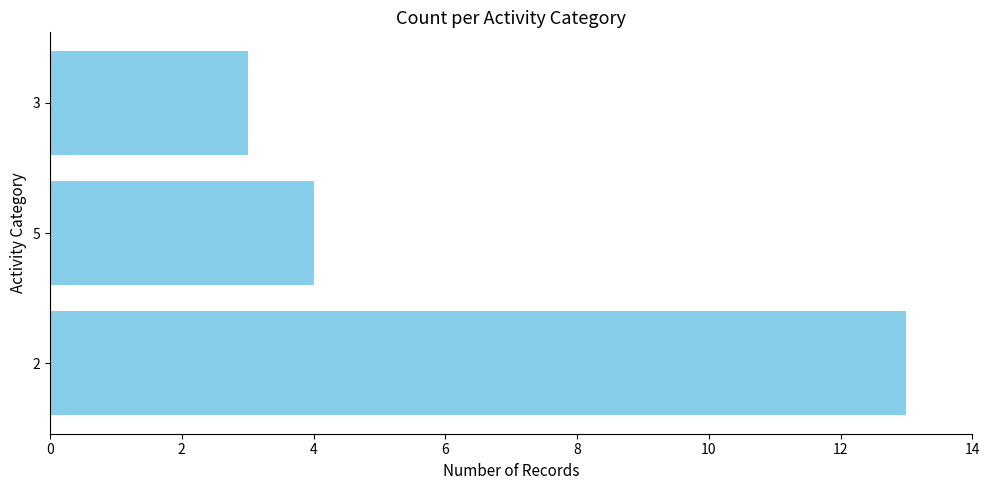

Are the bars grouped side by side (vs. stacked)?

No